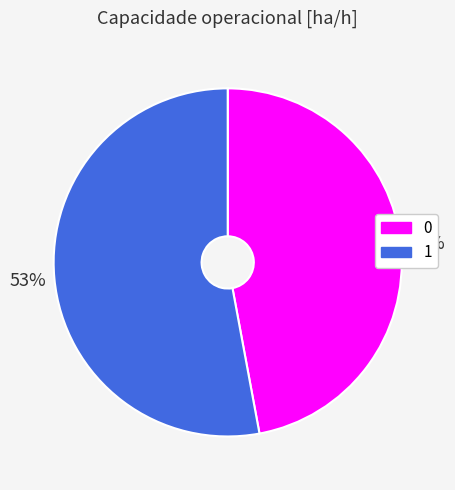

What percentage is the 1 slice, to the nearest percent?

53%